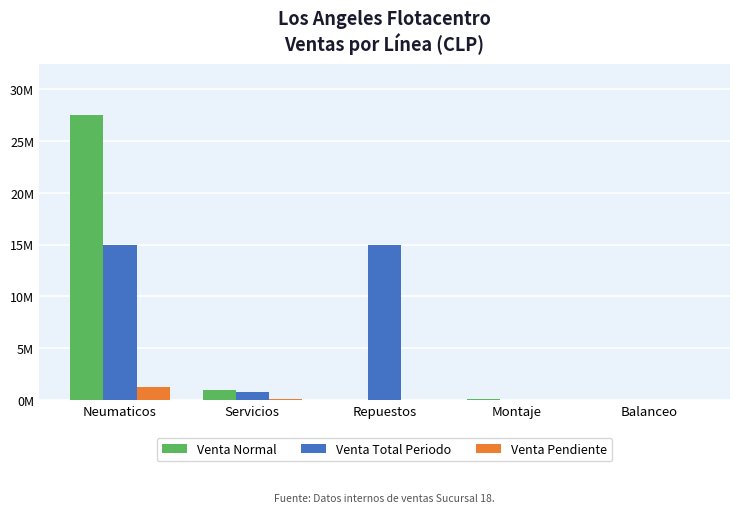

Are the bars grouped side by side (vs. stacked)?

Yes